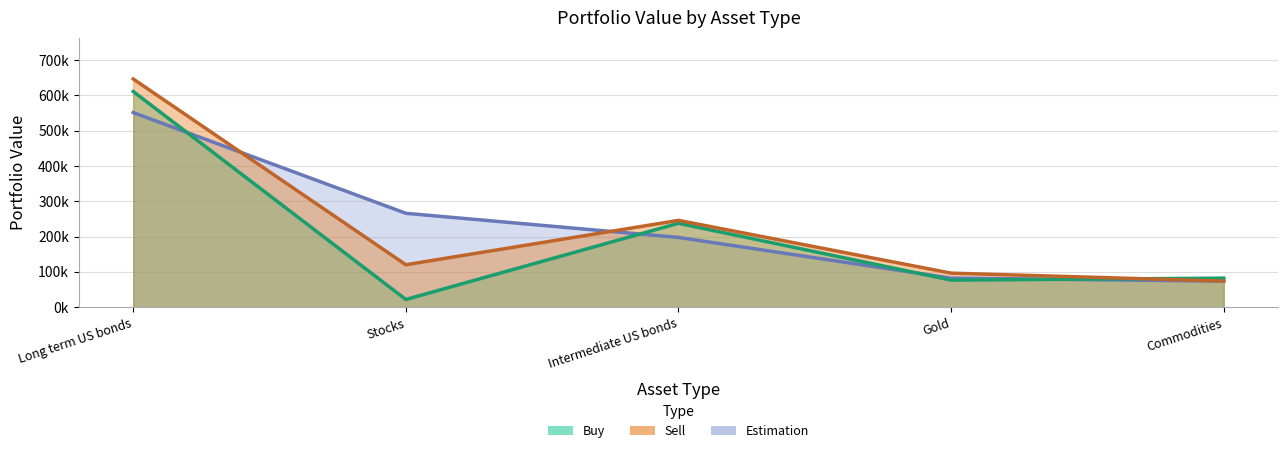

What position from the left is Long term US bonds?

1